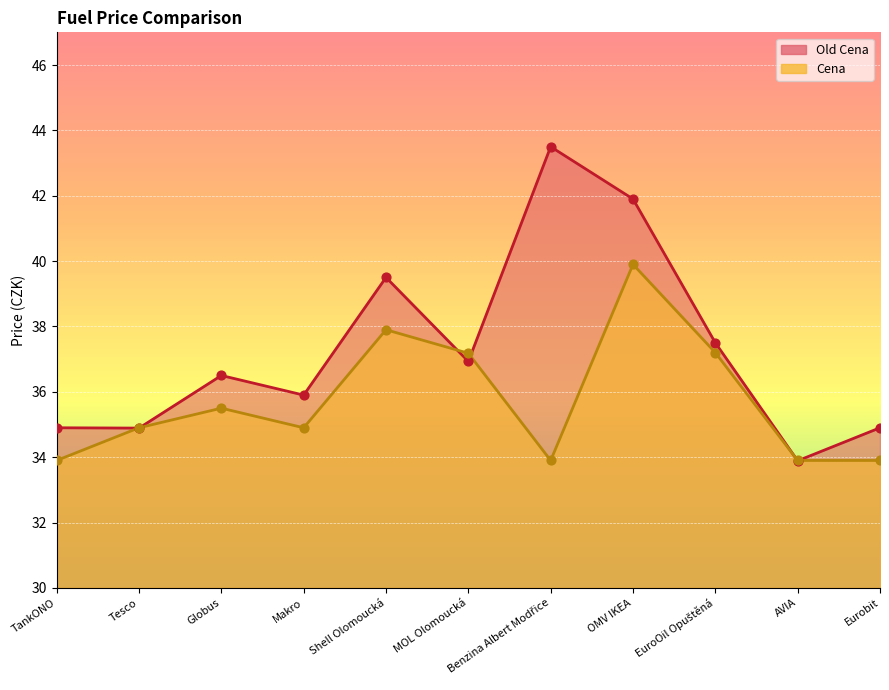

What is the total value across all series at Benzina Albert Modřice?

77.4